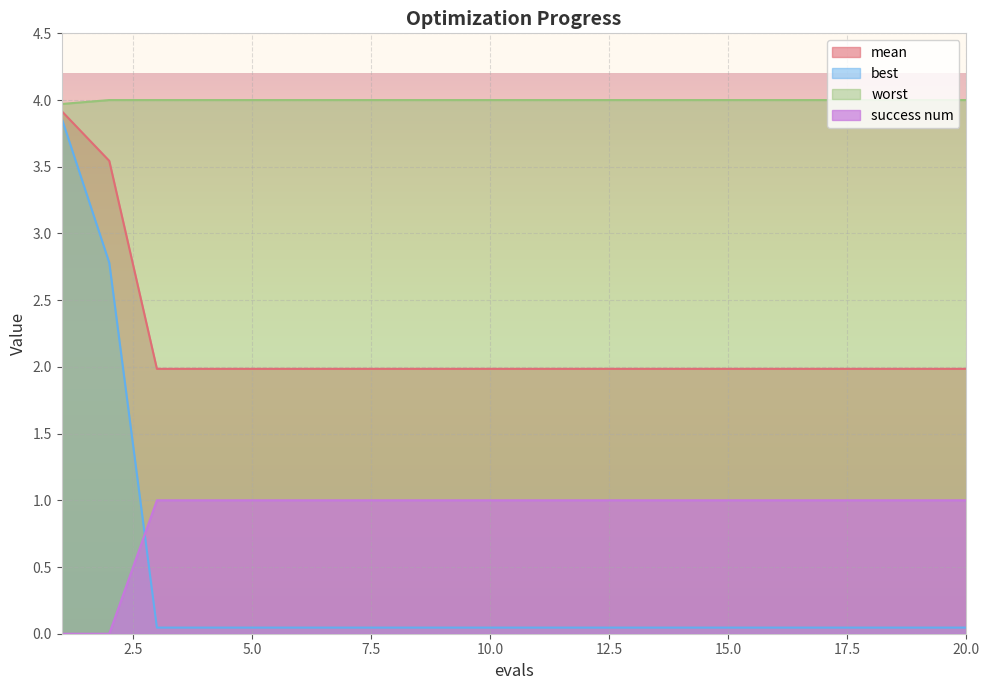

Reading left to right, transcribe all the data shown in this chart.

mean: 3.9	3.5	2.0	2.0	2.0	2.0	2.0	2.0	2.0	2.0	2.0	2.0	2.0	2.0	2.0	2.0	2.0	2.0	2.0	2.0
best: 3.9	2.8	0.0	0.0	0.0	0.0	0.0	0.0	0.0	0.0	0.0	0.0	0.0	0.0	0.0	0.0	0.0	0.0	0.0	0.0
worst: 4.0	4.0	4.0	4.0	4.0	4.0	4.0	4.0	4.0	4.0	4.0	4.0	4.0	4.0	4.0	4.0	4.0	4.0	4.0	4.0
success num: 0.0	0.0	1.0	1.0	1.0	1.0	1.0	1.0	1.0	1.0	1.0	1.0	1.0	1.0	1.0	1.0	1.0	1.0	1.0	1.0